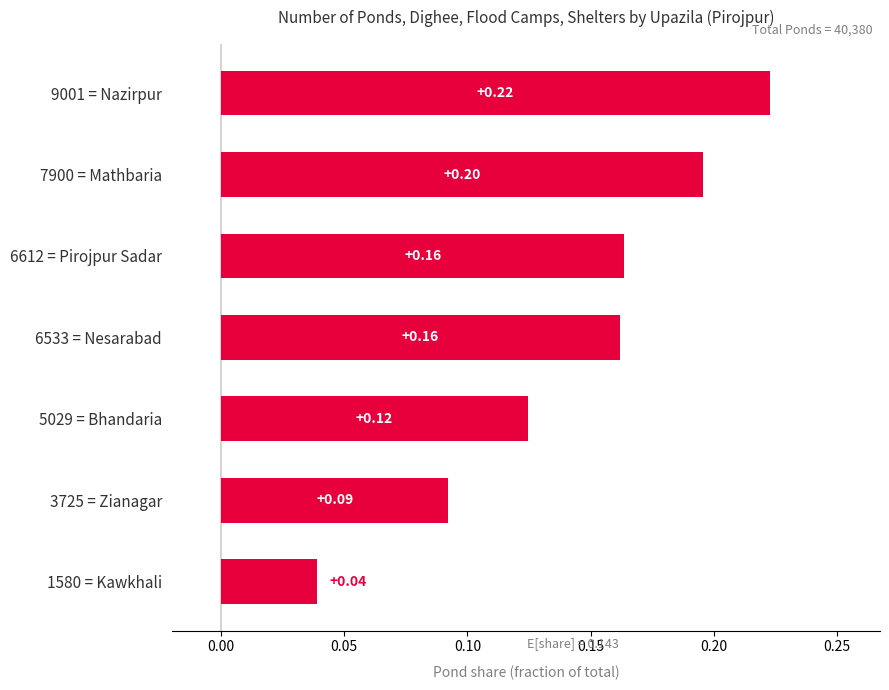

What is the sum of all values?

1.0